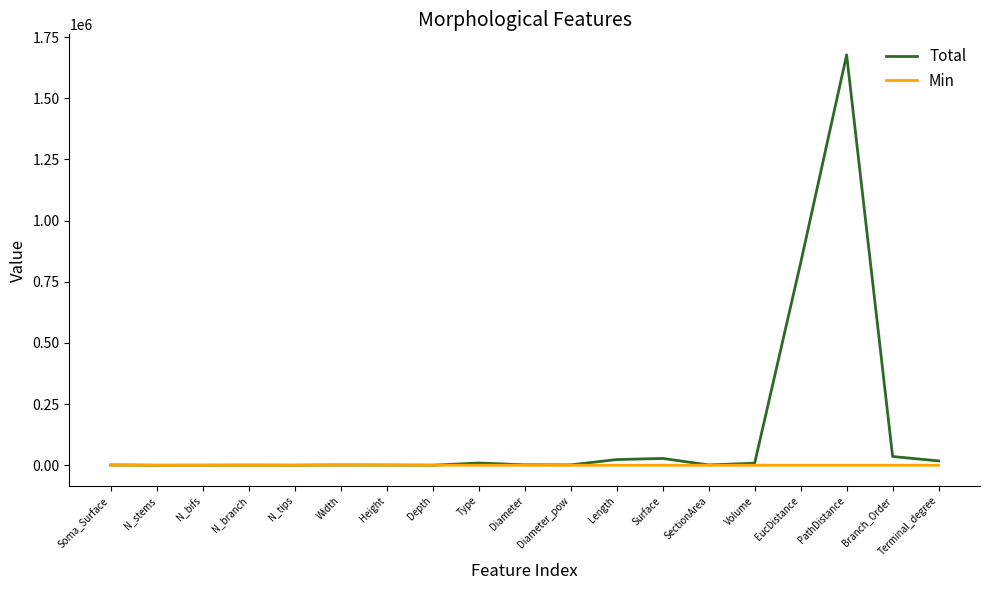

What are all the series names shown in the legend?

Total, Min